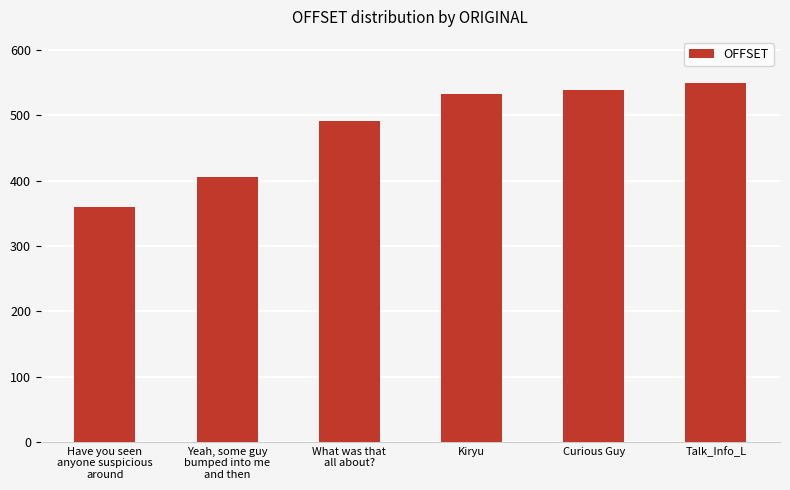

Approximately how many times larger is the value at Have you seen
anyone suspicious
around compared to Curious Guy?

0.7